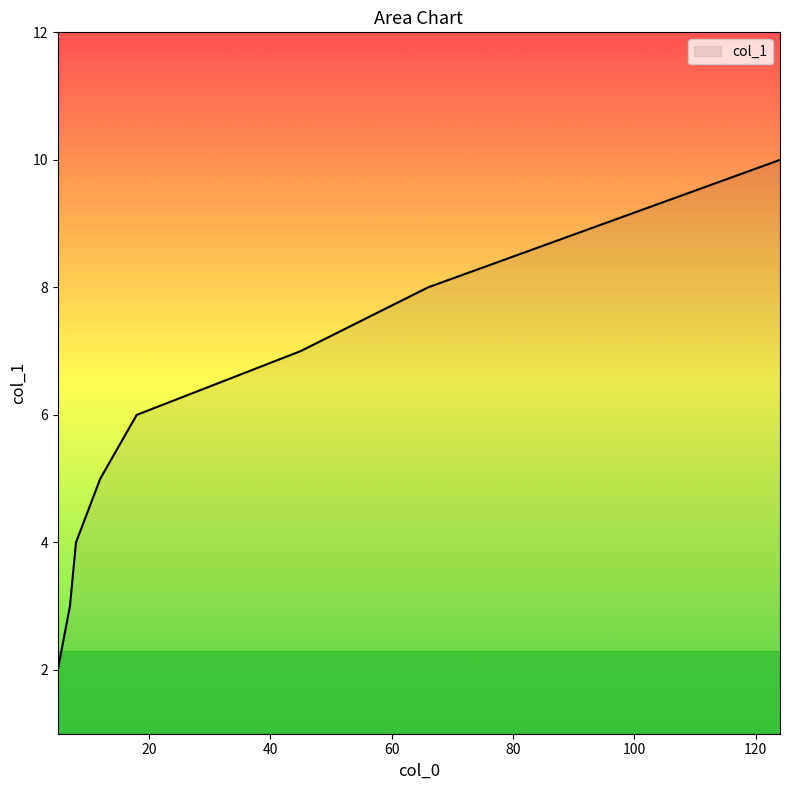

What is the difference between the maximum and minimum values?

8